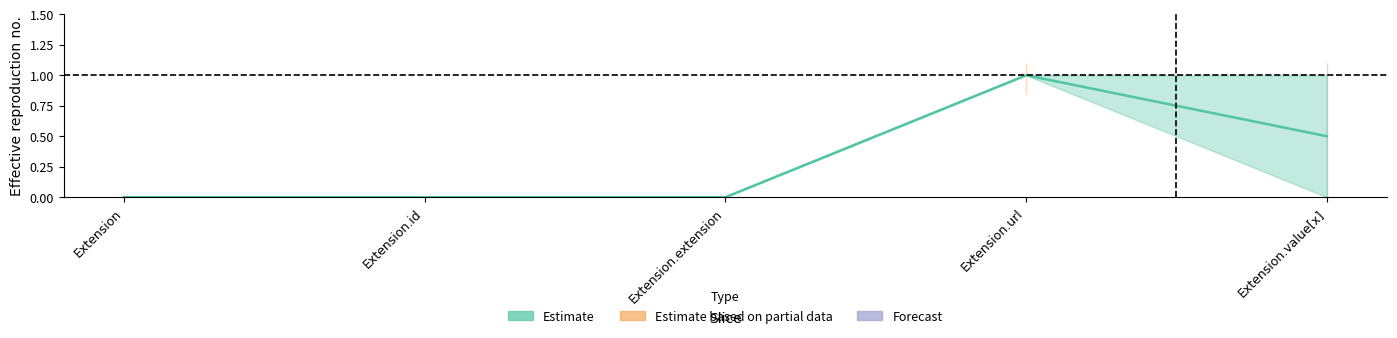

At which category does the chart reach its minimum across all series?

Extension